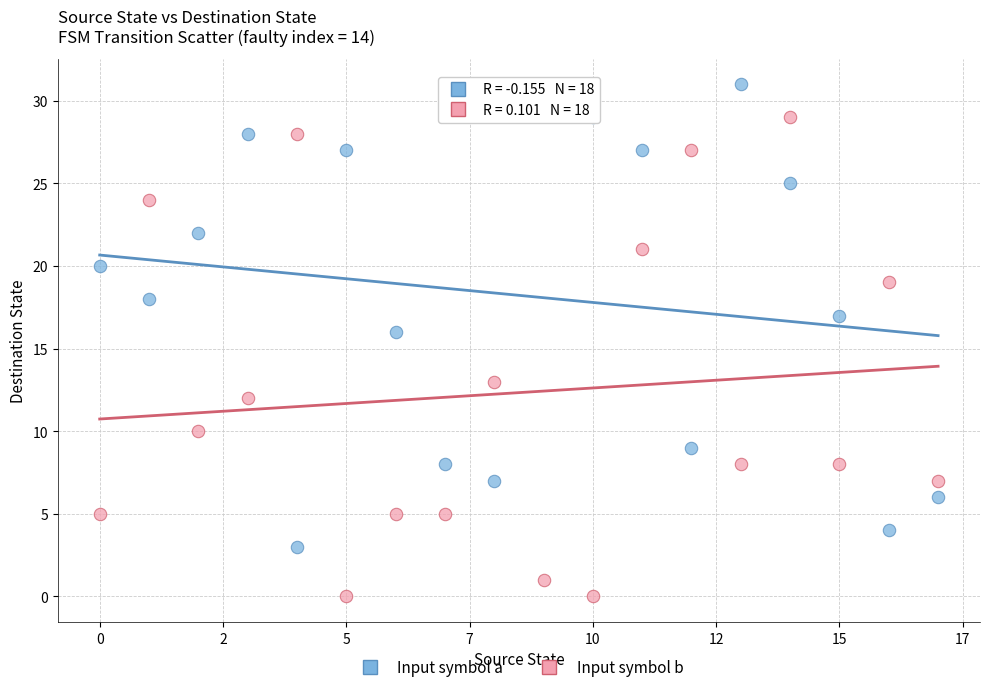

Which series reaches the minimum Y coordinate?

Input symbol b